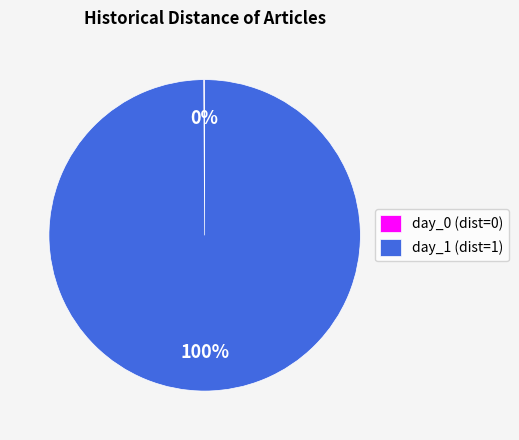

To the nearest percent, what is the difference between the largest and smallest slice percentages?

100%